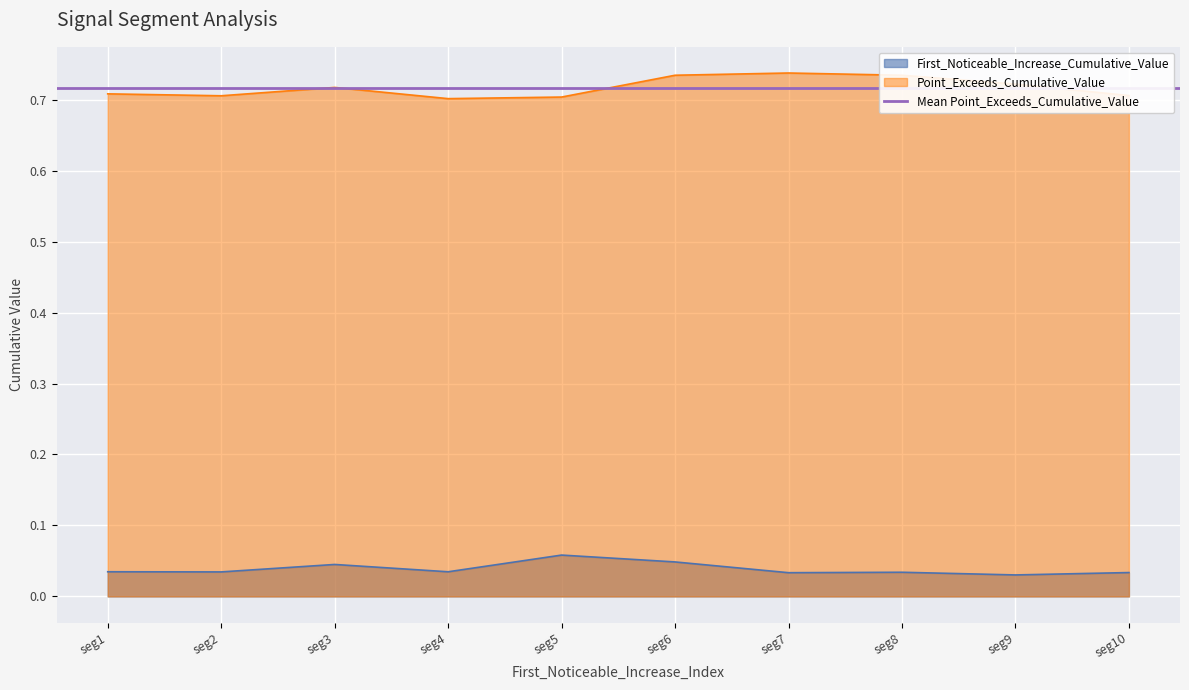

Is the value of First_Noticeable_Increase_Cumulative_Value at seg8 greater than the value of Point_Exceeds_Cumulative_Value at seg4?

No